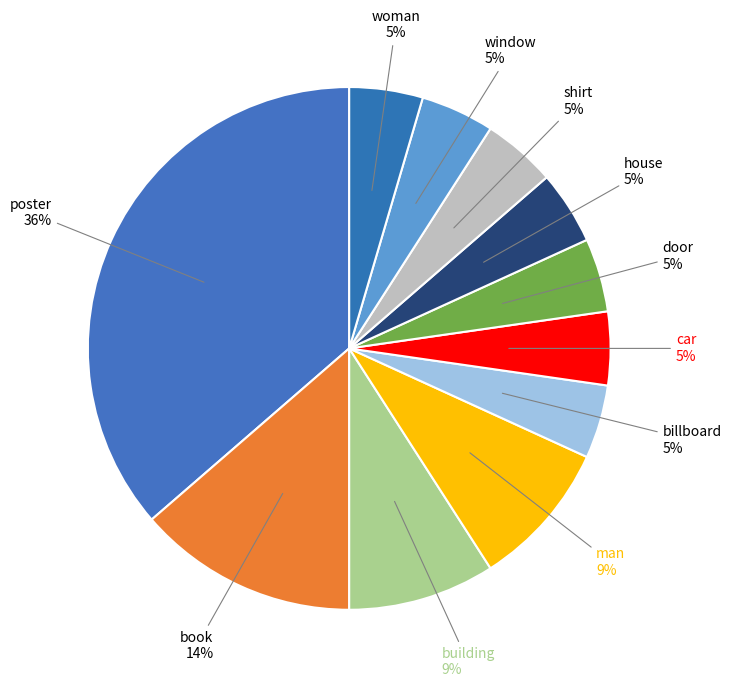

To the nearest percent, what is the difference between the largest and smallest slice percentages?

32%